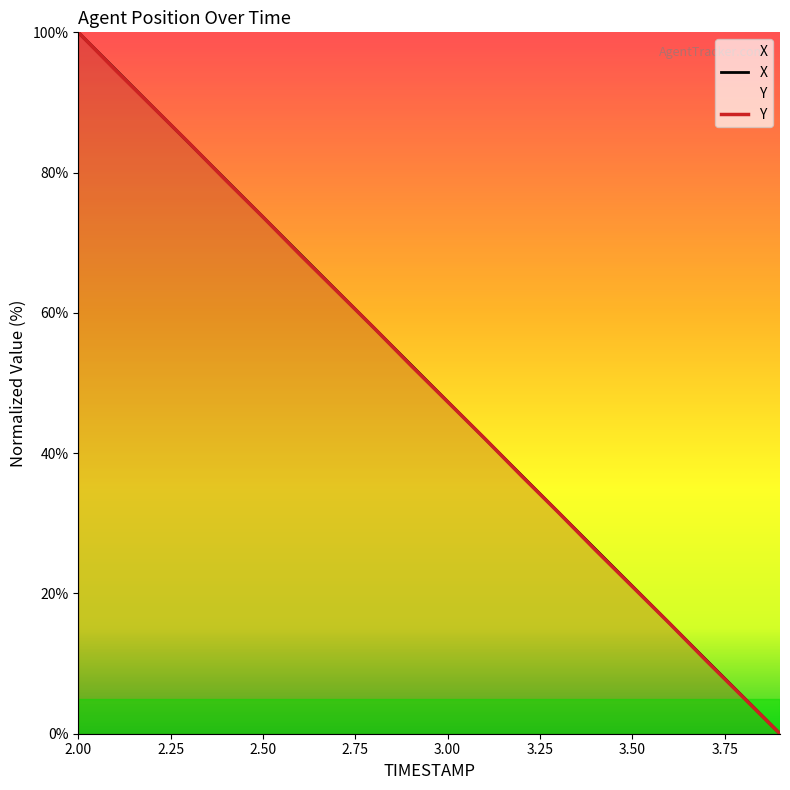

True or false: Y has more than 2 points higher than both neighbors.

False